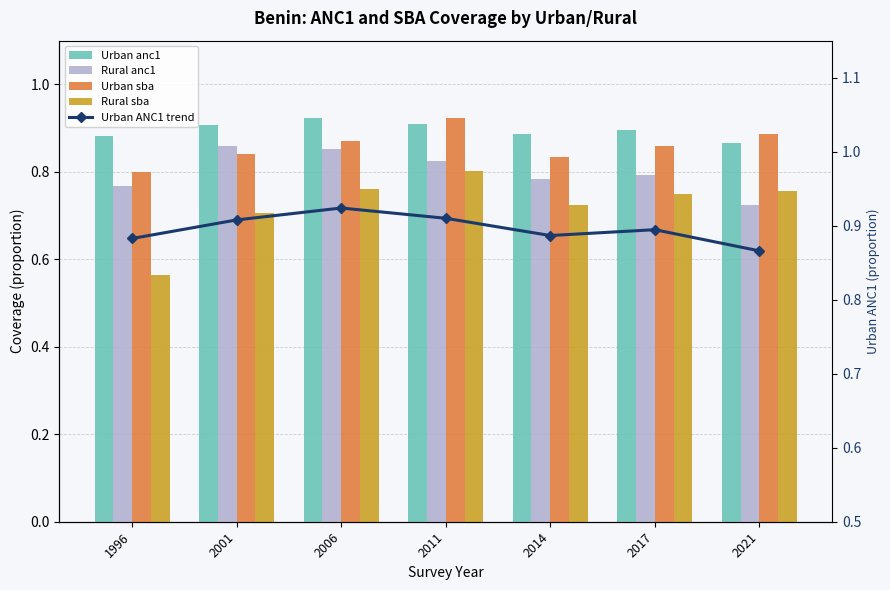

Is it true that Urban anc1 equals 1.3 at 2014?

False